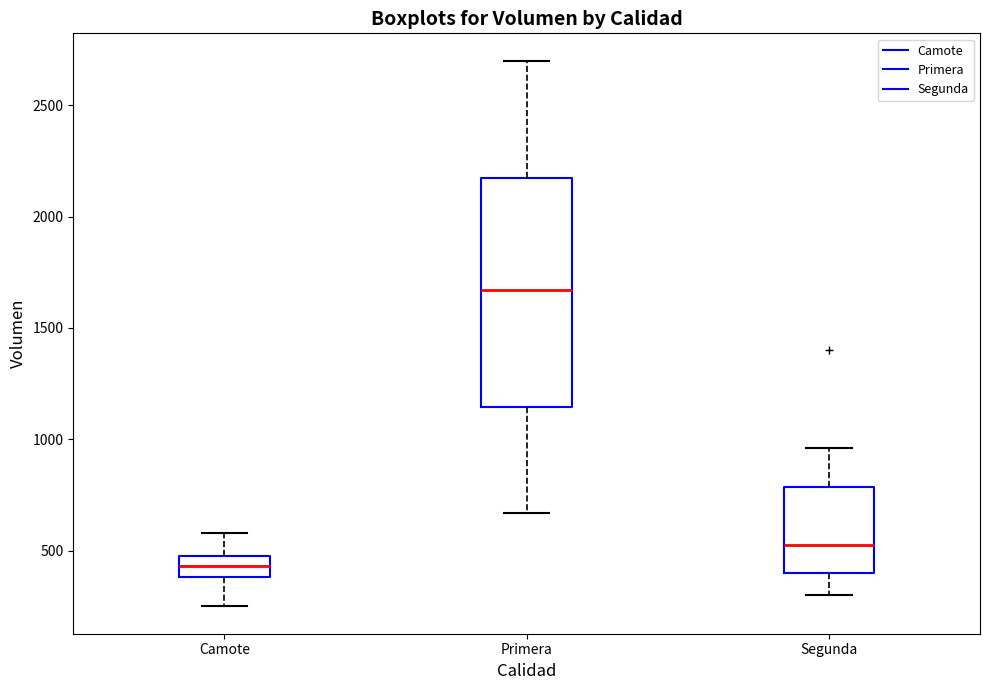

Reading left to right, read every box against the y-axis: the position of its median line, the range the box covers, and the ends of its whiskers. The values are not printed on the chart, so give them approximately, as read against the axis.

Camote: median 450, box 400 to 500, whiskers 250 to 600
Primera: median 1650, box 1150 to 2200, whiskers 650 to 2700
Segunda: median 550, box 400 to 800, whiskers 300 to 950